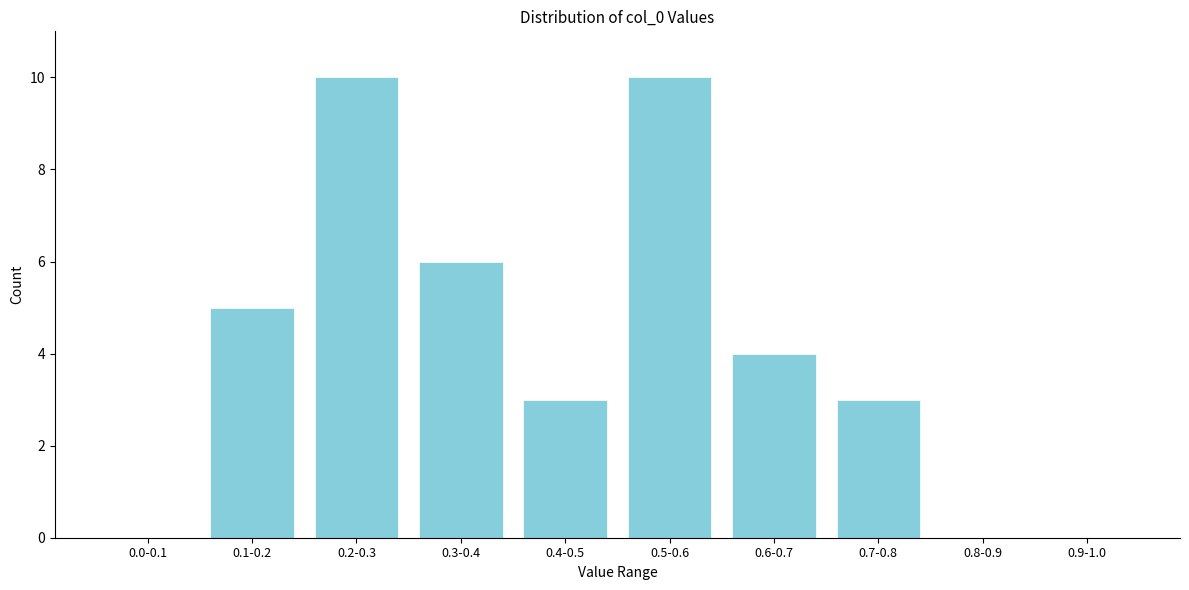

Reading left to right, list all the values displayed in this chart.

0.0-0.1=0	0.1-0.2=5	0.2-0.3=10	0.3-0.4=6	0.4-0.5=3	0.5-0.6=10	0.6-0.7=4	0.7-0.8=3	0.8-0.9=0	0.9-1.0=0